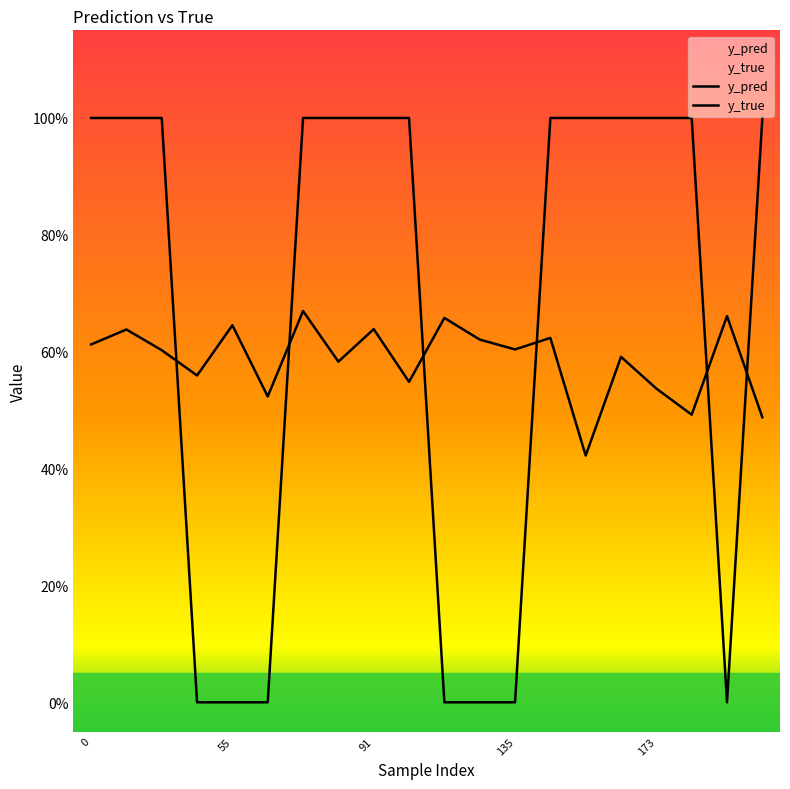

How many lines are shown in the chart?

2